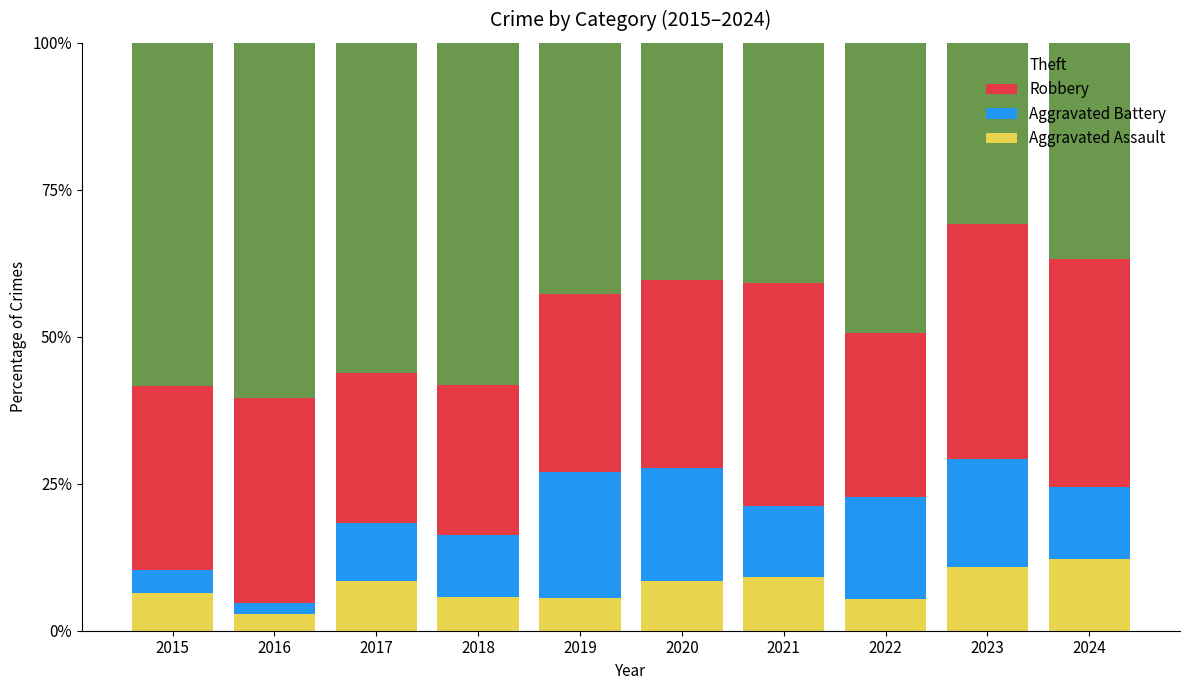

Is it true that Aggravated Assault equals 10.8 at 2023?

True